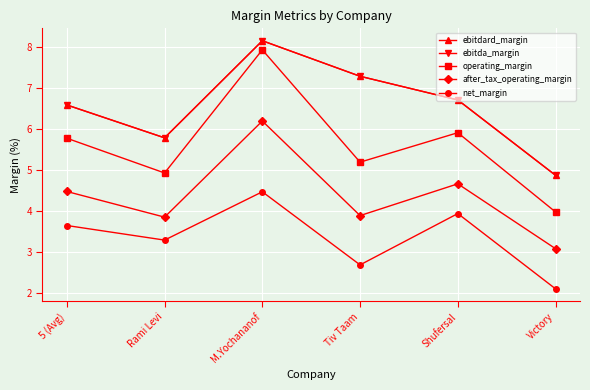

The ebitda_margin series shows 8.2 at M.Yochananof. True or false?

True